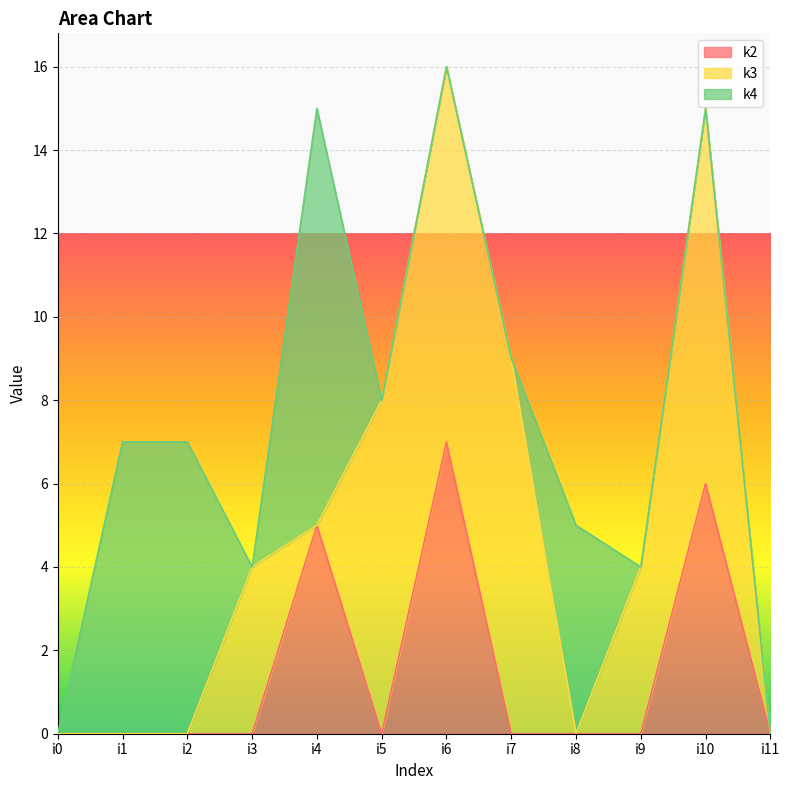

How many values in k3 are above zero?

6